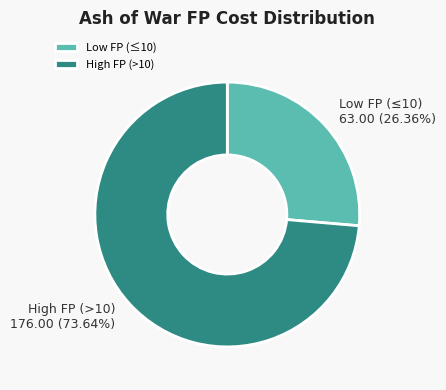

Combined, do Low FP (≤10) and High FP (>10) account for over 50%?

Yes